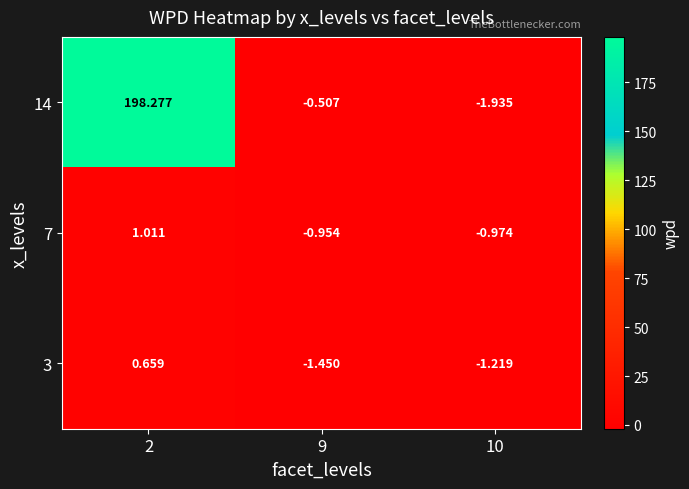

Is the value of 14 at 2 greater than the value of 3 at 9?

Yes